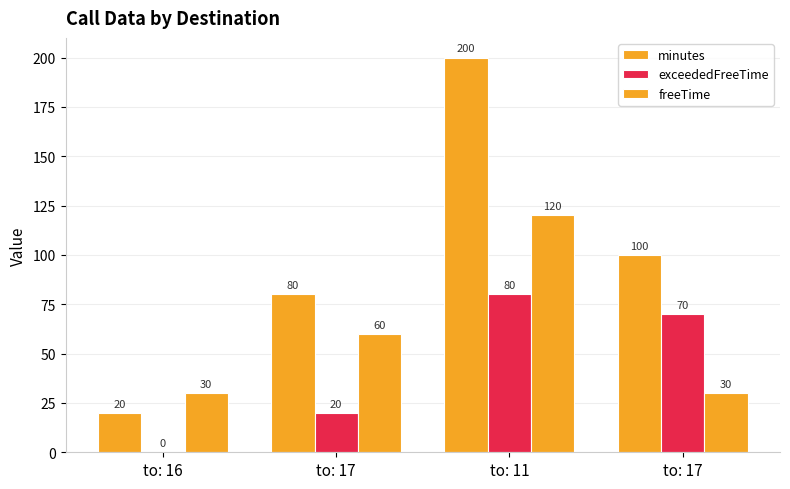

What is the maximum value shown in the chart?

200